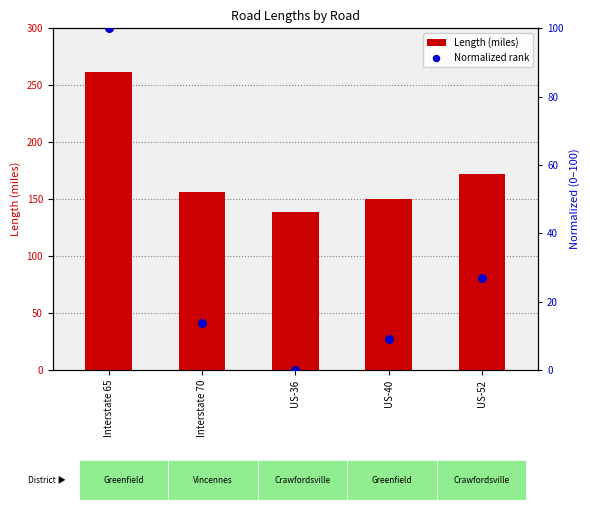

At how many categories does at least one series exceed 15?

5